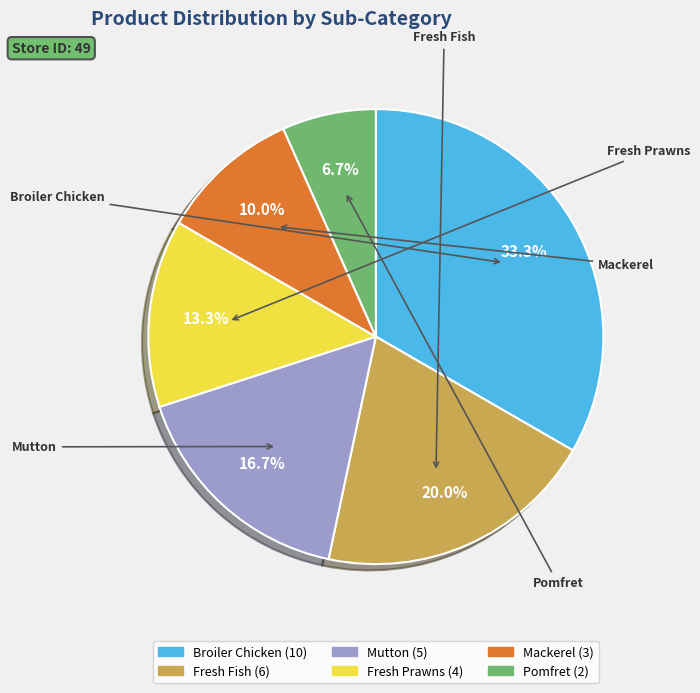

Is there any slice that represents more than half of the pie?

No